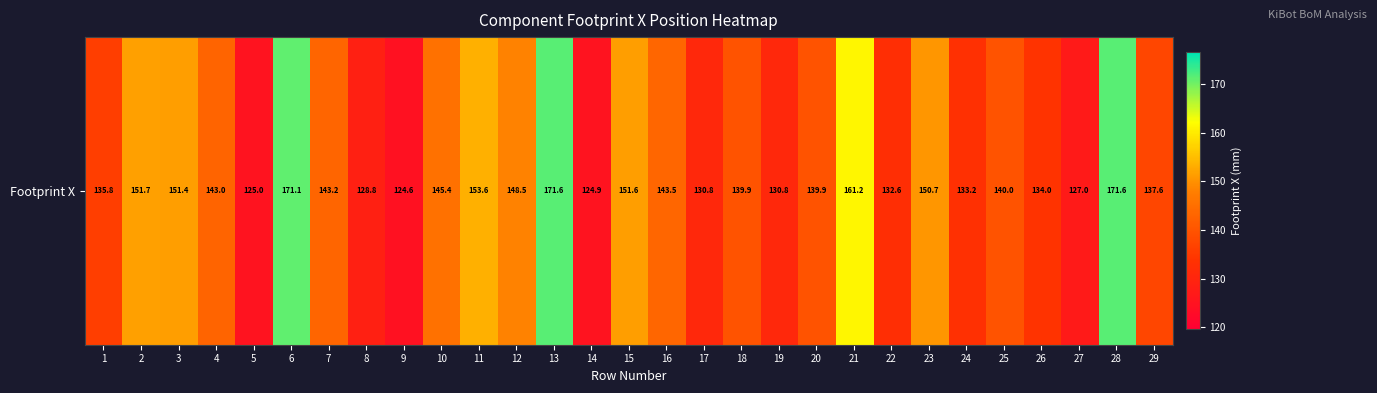

Which label corresponds to the largest value in the chart?

13